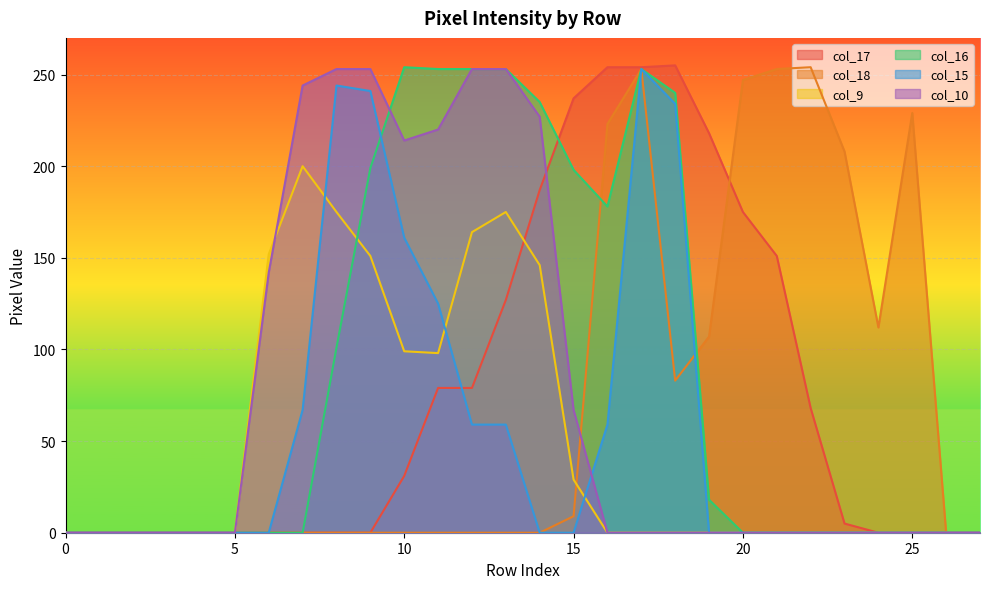

Is the value of col_15 at 19 greater than the value of col_10 at 14?

No